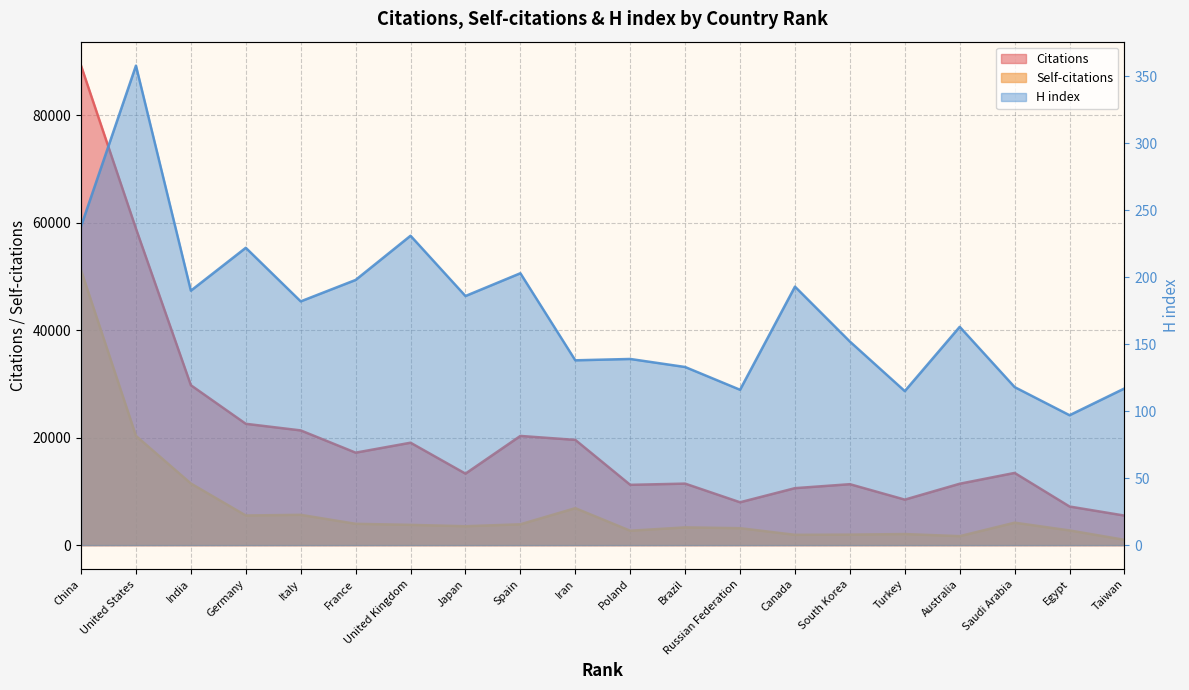

The Self-citations series shows 1428 at Saudi Arabia. True or false?

False